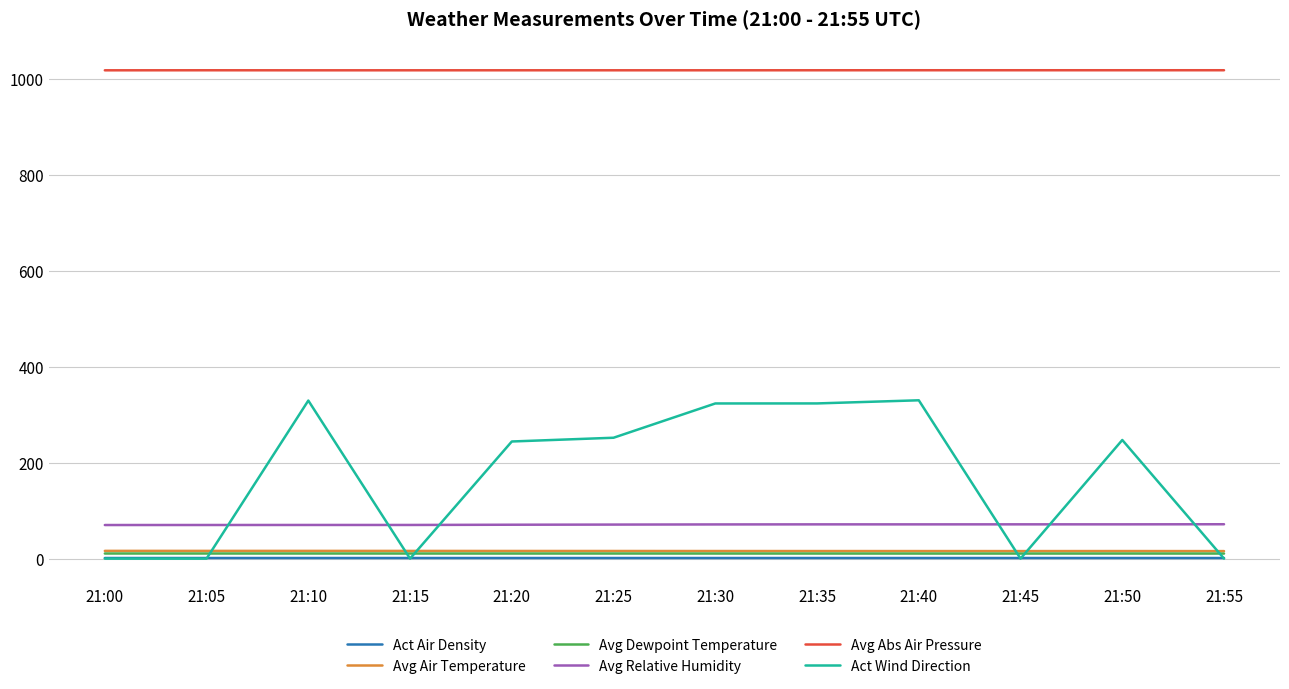

In Avg Dewpoint Temperature, how many points are lower than both neighbors (excluding endpoints)?

3